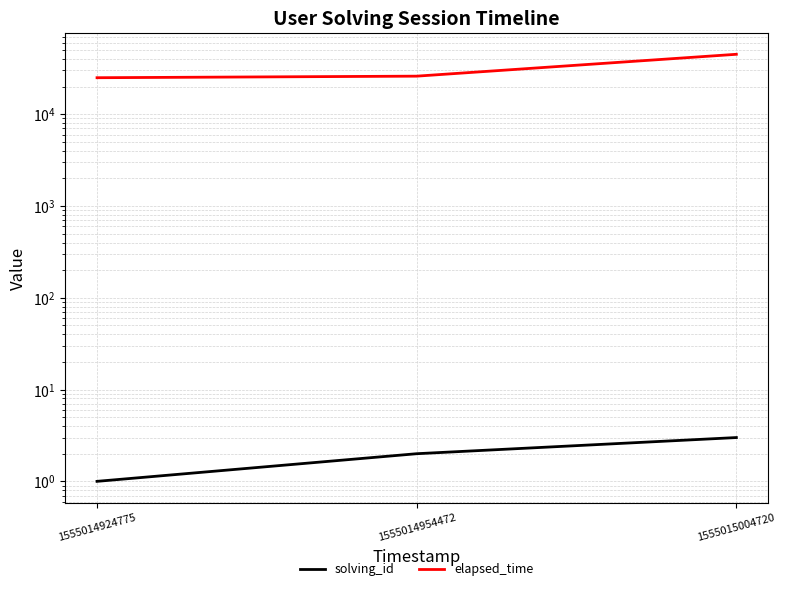

What is the difference between the second highest and minimum values in the solving_id series?

1